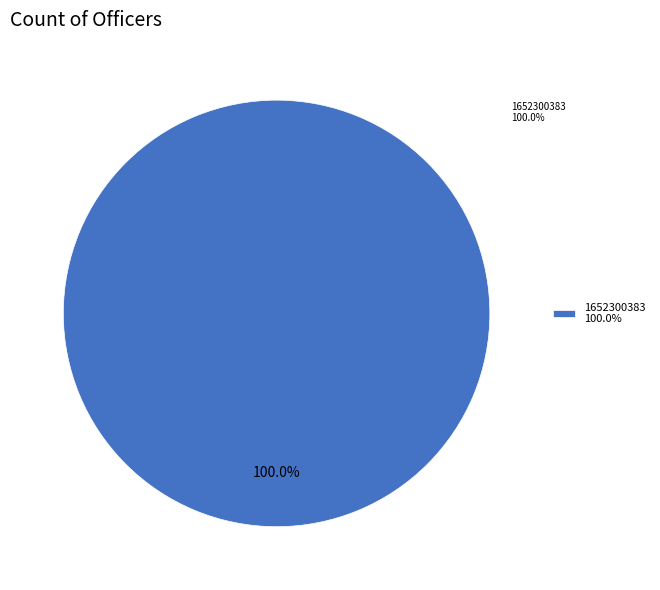

Which slice is the largest?

1652300383